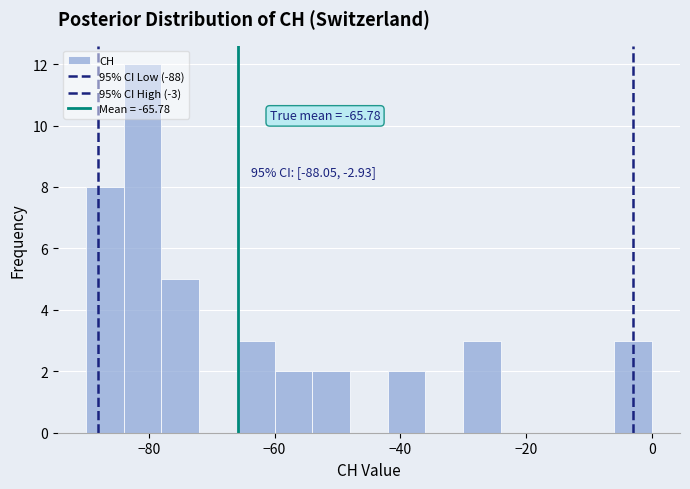

Around what value on the x-axis is the tallest bar? Give the approximate position of its centre, as read against the axis.

-80